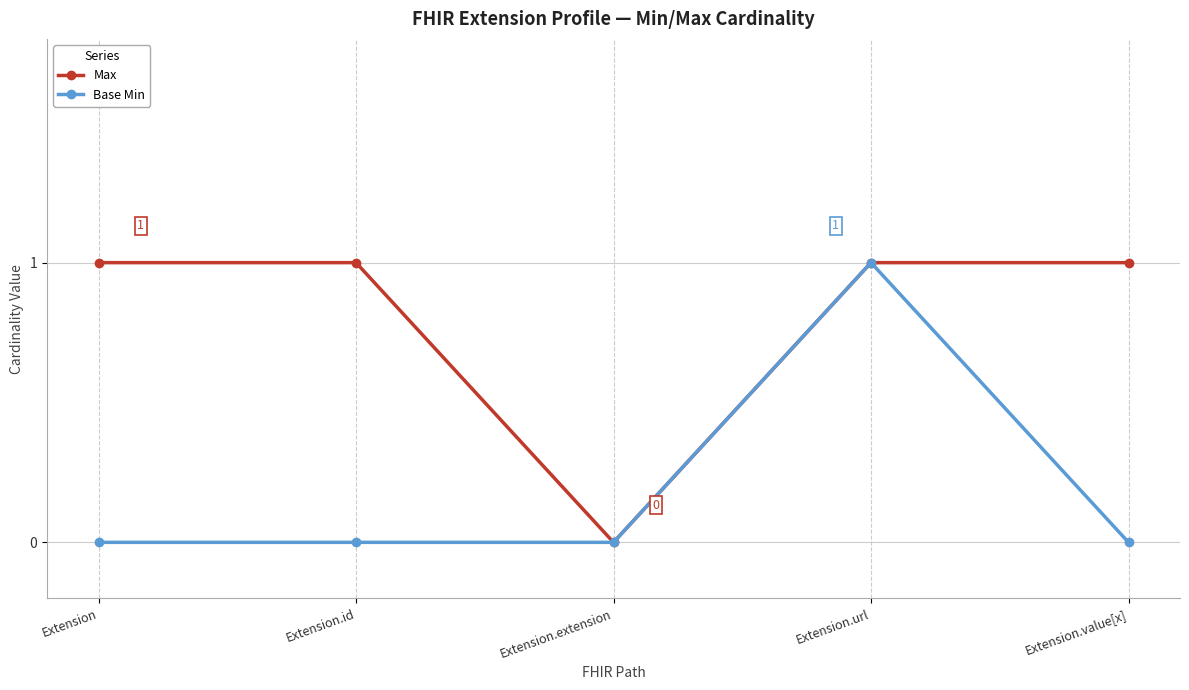

Reading left to right, what are all the values shown in this chart?

Max: 1	1	0	1	1
Base Min: 0	0	0	1	0